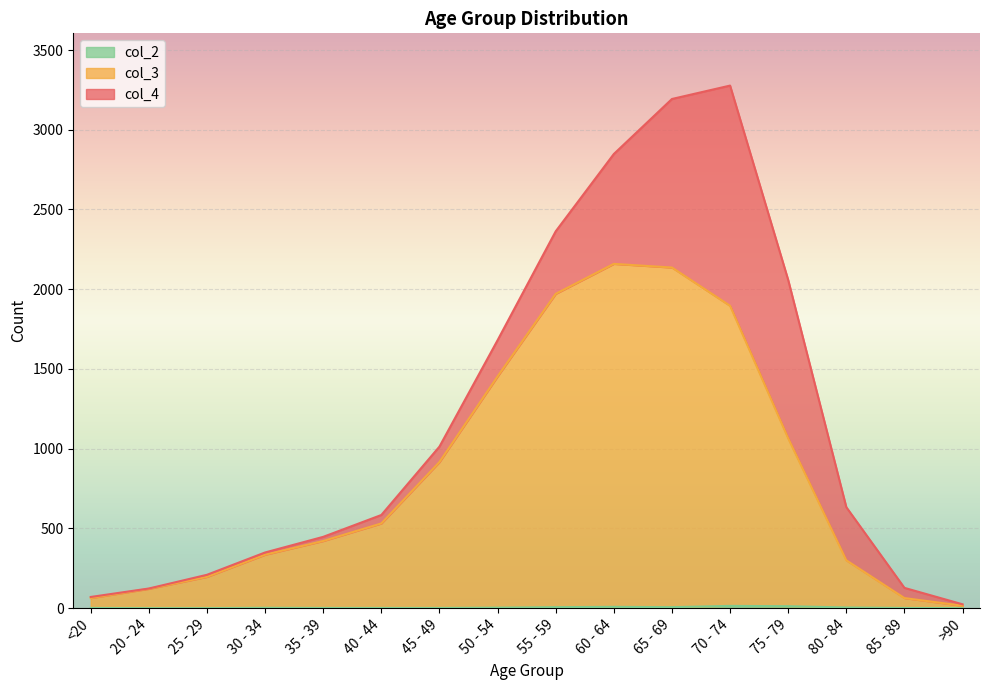

Does the chart display data point markers on the line(s)?

No